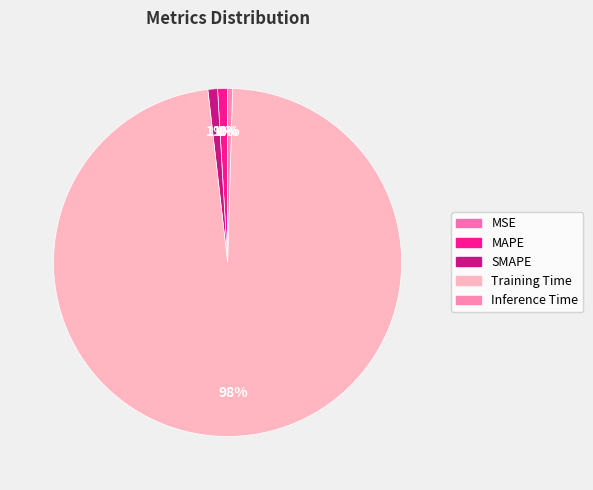

Is there a majority slice in this chart?

Yes